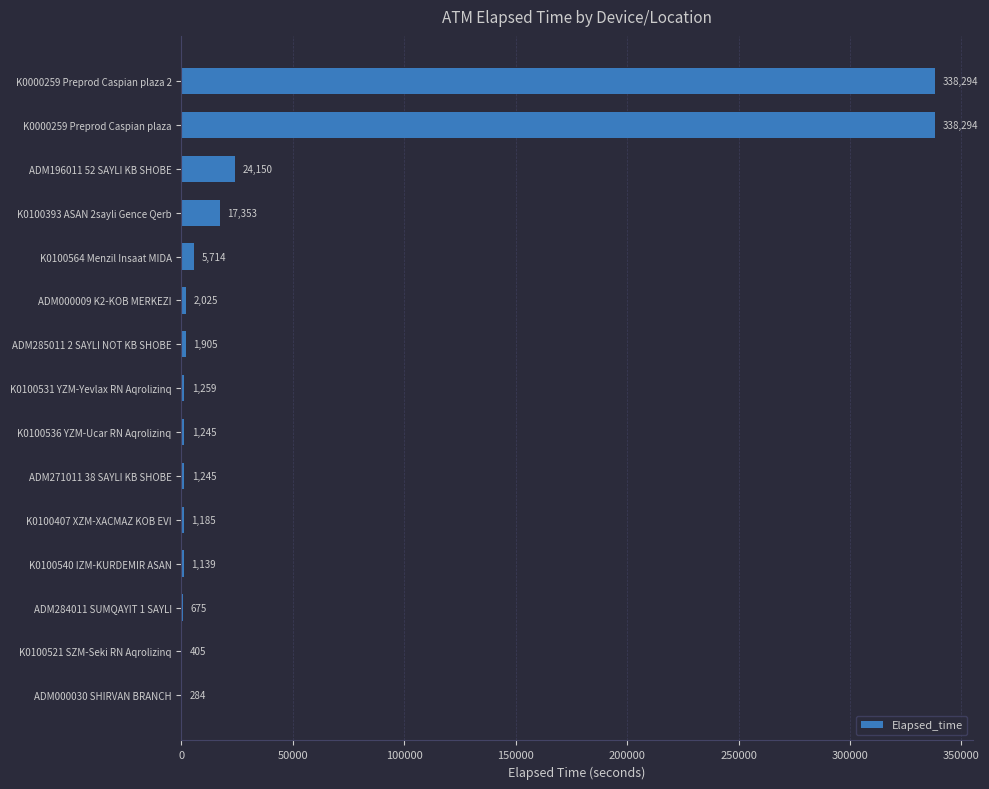

What is the sum of the values at K0000259 Preprod Caspian plaza and ADM285011 2 SAYLI NOT KB SHOBE?

340199